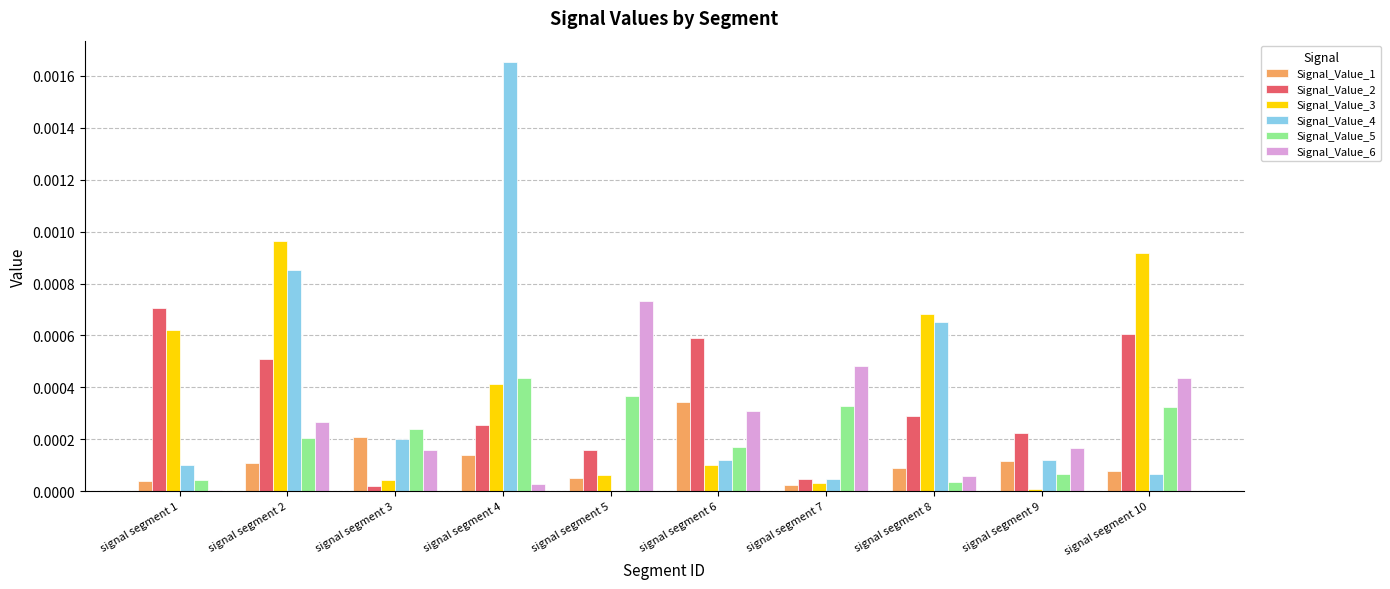

Is the value of Signal_Value_1 at signal segment 3 greater than the value of Signal_Value_6 at signal segment 7?

No